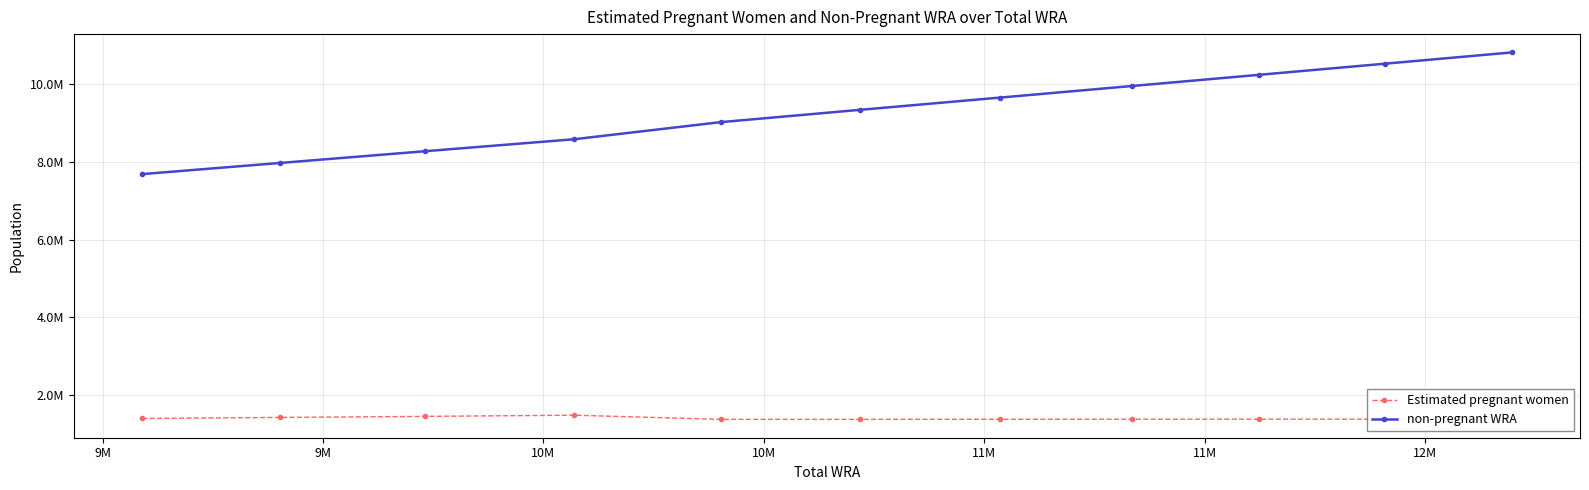

Does the chart have visible grid lines?

Yes